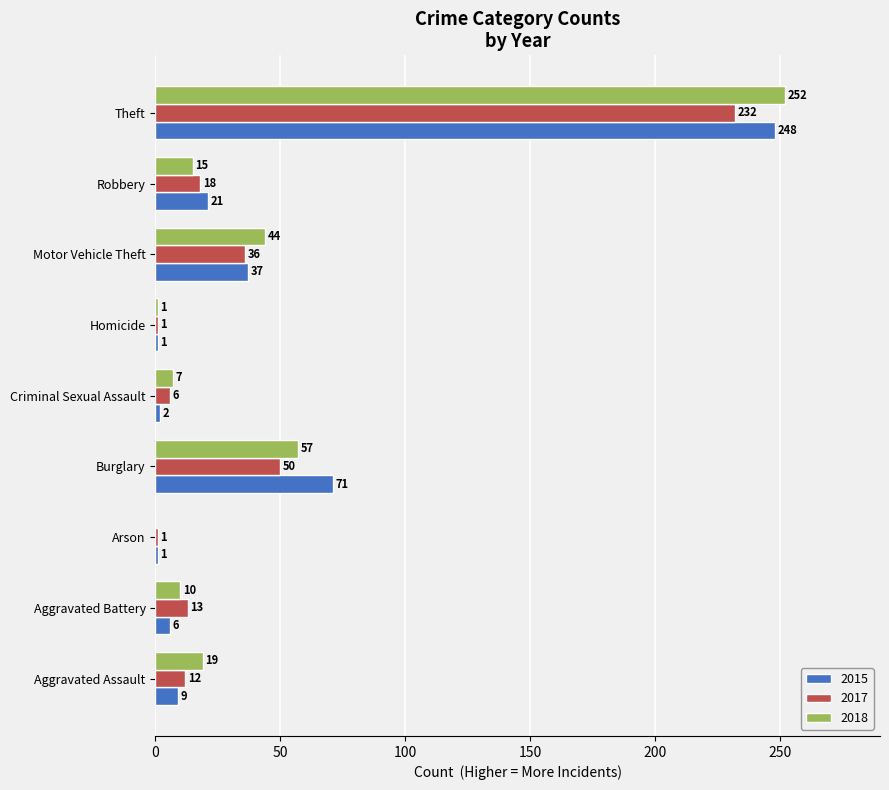

At which label does 2018 reach its peak?

Theft